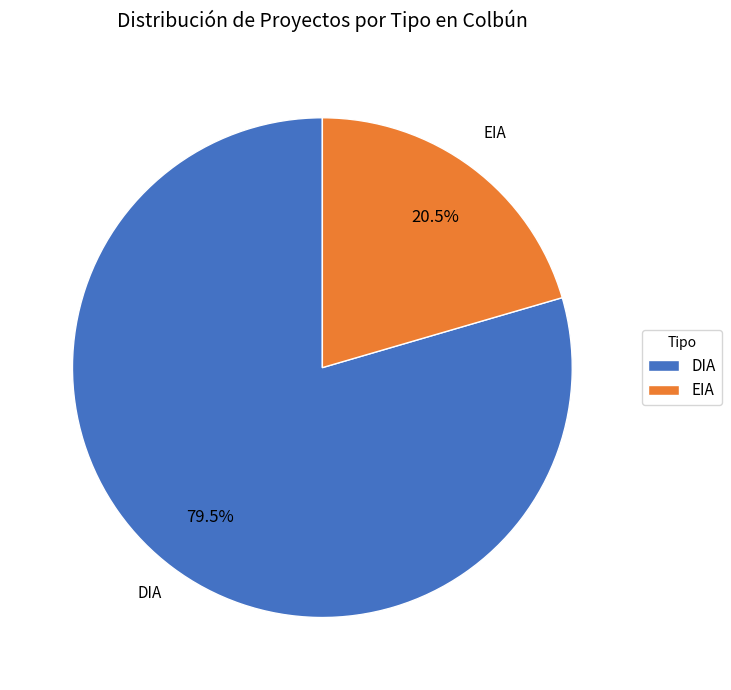

Approximately how many times larger is the value at DIA compared to EIA?

3.9